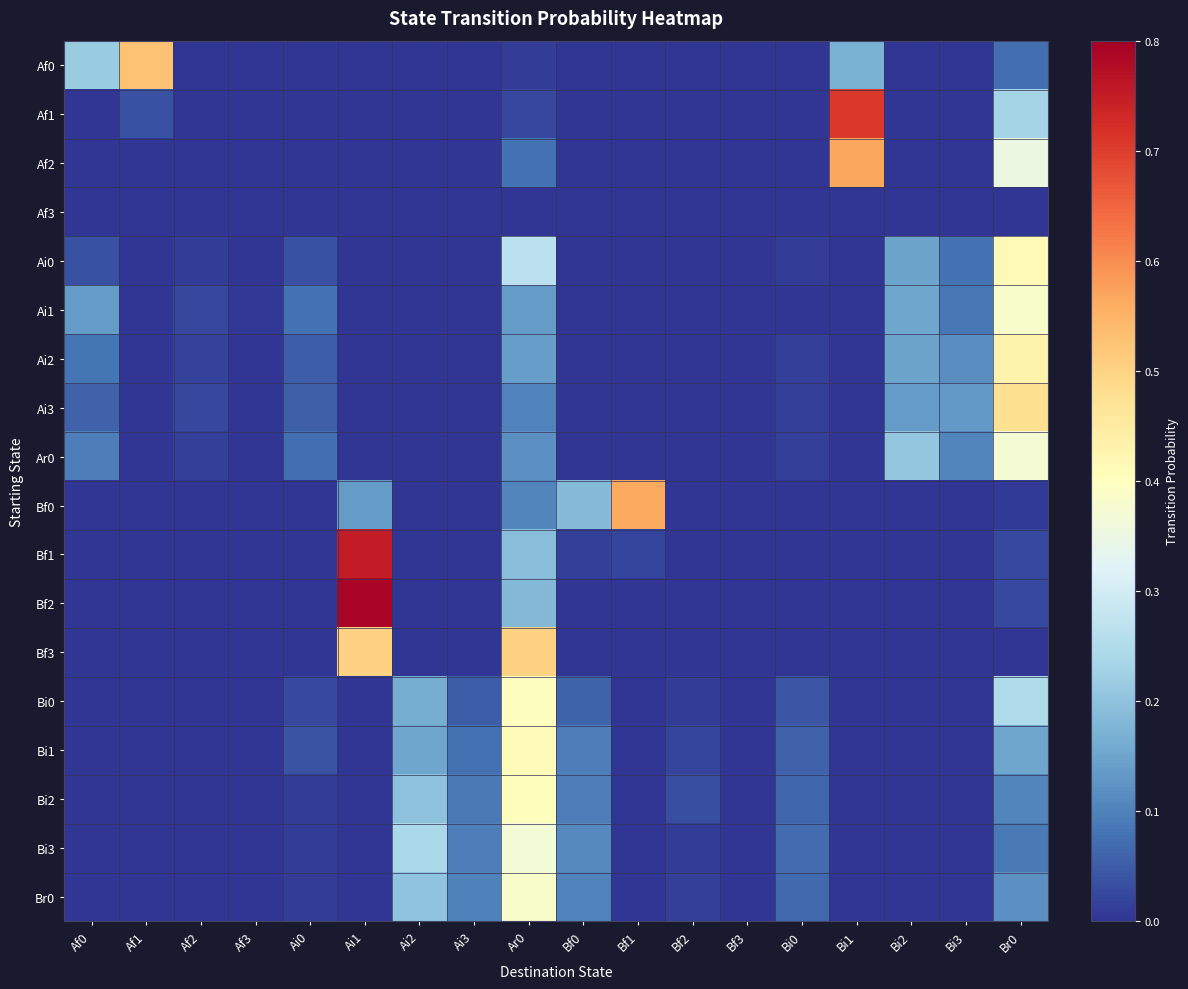

Reading left to right, transcribe all the data shown in this chart.

Af0: Af0=0.2	Af1=0.5	Af2=0.0	Af3=0.0	Ai0=0.0	Ai1=0.0	Ai2=0.0	Ai3=0.0	Ar0=0.0	Bf0=0.0	Bf1=0.0	Bf2=0.0	Bf3=0.0	Bi0=0.0	Bi1=0.2	Bi2=0.0	Bi3=0.0	Br0=0.1
Af1: Af0=0.0	Af1=0.0	Af2=0.0	Af3=0.0	Ai0=0.0	Ai1=0.0	Ai2=0.0	Ai3=0.0	Ar0=0.0	Bf0=0.0	Bf1=0.0	Bf2=0.0	Bf3=0.0	Bi0=0.0	Bi1=0.7	Bi2=0.0	Bi3=0.0	Br0=0.2
Af2: Af0=0.0	Af1=0.0	Af2=0.0	Af3=0.0	Ai0=0.0	Ai1=0.0	Ai2=0.0	Ai3=0.0	Ar0=0.1	Bf0=0.0	Bf1=0.0	Bf2=0.0	Bf3=0.0	Bi0=0.0	Bi1=0.6	Bi2=0.0	Bi3=0.0	Br0=0.4
Af3: Af0=0.0	Af1=0.0	Af2=0.0	Af3=0.0	Ai0=0.0	Ai1=0.0	Ai2=0.0	Ai3=0.0	Ar0=0.0	Bf0=0.0	Bf1=0.0	Bf2=0.0	Bf3=0.0	Bi0=0.0	Bi1=0.0	Bi2=0.0	Bi3=0.0	Br0=0.0
Ai0: Af0=0.0	Af1=0.0	Af2=0.0	Af3=0.0	Ai0=0.0	Ai1=0.0	Ai2=0.0	Ai3=0.0	Ar0=0.3	Bf0=0.0	Bf1=0.0	Bf2=0.0	Bf3=0.0	Bi0=0.0	Bi1=0.0	Bi2=0.1	Bi3=0.1	Br0=0.4
Ai1: Af0=0.1	Af1=0.0	Af2=0.0	Af3=0.0	Ai0=0.1	Ai1=0.0	Ai2=0.0	Ai3=0.0	Ar0=0.1	Bf0=0.0	Bf1=0.0	Bf2=0.0	Bf3=0.0	Bi0=0.0	Bi1=0.0	Bi2=0.2	Bi3=0.1	Br0=0.4
Ai2: Af0=0.1	Af1=0.0	Af2=0.0	Af3=0.0	Ai0=0.1	Ai1=0.0	Ai2=0.0	Ai3=0.0	Ar0=0.1	Bf0=0.0	Bf1=0.0	Bf2=0.0	Bf3=0.0	Bi0=0.0	Bi1=0.0	Bi2=0.1	Bi3=0.1	Br0=0.4
Ai3: Af0=0.1	Af1=0.0	Af2=0.0	Af3=0.0	Ai0=0.1	Ai1=0.0	Ai2=0.0	Ai3=0.0	Ar0=0.1	Bf0=0.0	Bf1=0.0	Bf2=0.0	Bf3=0.0	Bi0=0.0	Bi1=0.0	Bi2=0.1	Bi3=0.1	Br0=0.5
Ar0: Af0=0.1	Af1=0.0	Af2=0.0	Af3=0.0	Ai0=0.1	Ai1=0.0	Ai2=0.0	Ai3=0.0	Ar0=0.1	Bf0=0.0	Bf1=0.0	Bf2=0.0	Bf3=0.0	Bi0=0.0	Bi1=0.0	Bi2=0.2	Bi3=0.1	Br0=0.4
Bf0: Af0=0.0	Af1=0.0	Af2=0.0	Af3=0.0	Ai0=0.0	Ai1=0.1	Ai2=0.0	Ai3=0.0	Ar0=0.1	Bf0=0.2	Bf1=0.6	Bf2=0.0	Bf3=0.0	Bi0=0.0	Bi1=0.0	Bi2=0.0	Bi3=0.0	Br0=0.0
Bf1: Af0=0.0	Af1=0.0	Af2=0.0	Af3=0.0	Ai0=0.0	Ai1=0.8	Ai2=0.0	Ai3=0.0	Ar0=0.2	Bf0=0.0	Bf1=0.0	Bf2=0.0	Bf3=0.0	Bi0=0.0	Bi1=0.0	Bi2=0.0	Bi3=0.0	Br0=0.0
Bf2: Af0=0.0	Af1=0.0	Af2=0.0	Af3=0.0	Ai0=0.0	Ai1=0.8	Ai2=0.0	Ai3=0.0	Ar0=0.2	Bf0=0.0	Bf1=0.0	Bf2=0.0	Bf3=0.0	Bi0=0.0	Bi1=0.0	Bi2=0.0	Bi3=0.0	Br0=0.0
Bf3: Af0=0.0	Af1=0.0	Af2=0.0	Af3=0.0	Ai0=0.0	Ai1=0.5	Ai2=0.0	Ai3=0.0	Ar0=0.5	Bf0=0.0	Bf1=0.0	Bf2=0.0	Bf3=0.0	Bi0=0.0	Bi1=0.0	Bi2=0.0	Bi3=0.0	Br0=0.0
Bi0: Af0=0.0	Af1=0.0	Af2=0.0	Af3=0.0	Ai0=0.0	Ai1=0.0	Ai2=0.2	Ai3=0.1	Ar0=0.4	Bf0=0.1	Bf1=0.0	Bf2=0.0	Bf3=0.0	Bi0=0.0	Bi1=0.0	Bi2=0.0	Bi3=0.0	Br0=0.2
Bi1: Af0=0.0	Af1=0.0	Af2=0.0	Af3=0.0	Ai0=0.0	Ai1=0.0	Ai2=0.2	Ai3=0.1	Ar0=0.4	Bf0=0.1	Bf1=0.0	Bf2=0.0	Bf3=0.0	Bi0=0.1	Bi1=0.0	Bi2=0.0	Bi3=0.0	Br0=0.2
Bi2: Af0=0.0	Af1=0.0	Af2=0.0	Af3=0.0	Ai0=0.0	Ai1=0.0	Ai2=0.2	Ai3=0.1	Ar0=0.4	Bf0=0.1	Bf1=0.0	Bf2=0.0	Bf3=0.0	Bi0=0.1	Bi1=0.0	Bi2=0.0	Bi3=0.0	Br0=0.1
Bi3: Af0=0.0	Af1=0.0	Af2=0.0	Af3=0.0	Ai0=0.0	Ai1=0.0	Ai2=0.2	Ai3=0.1	Ar0=0.4	Bf0=0.1	Bf1=0.0	Bf2=0.0	Bf3=0.0	Bi0=0.1	Bi1=0.0	Bi2=0.0	Bi3=0.0	Br0=0.1
Br0: Af0=0.0	Af1=0.0	Af2=0.0	Af3=0.0	Ai0=0.0	Ai1=0.0	Ai2=0.2	Ai3=0.1	Ar0=0.4	Bf0=0.1	Bf1=0.0	Bf2=0.0	Bf3=0.0	Bi0=0.1	Bi1=0.0	Bi2=0.0	Bi3=0.0	Br0=0.1